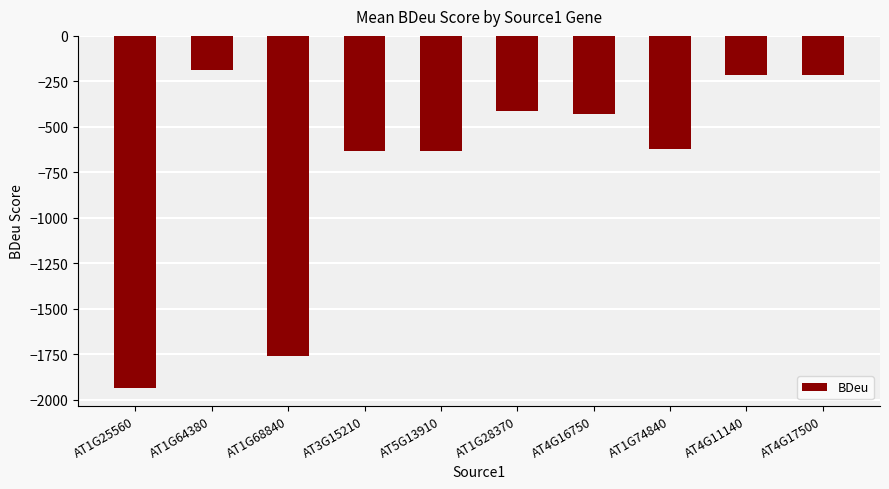

What is the average value?

-703.8